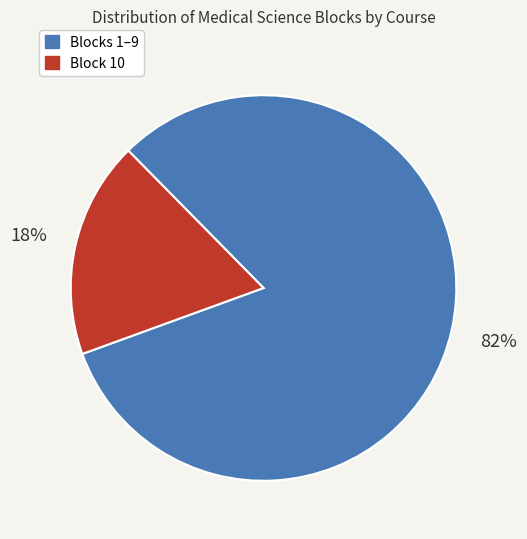

Is there a majority slice in this chart?

Yes